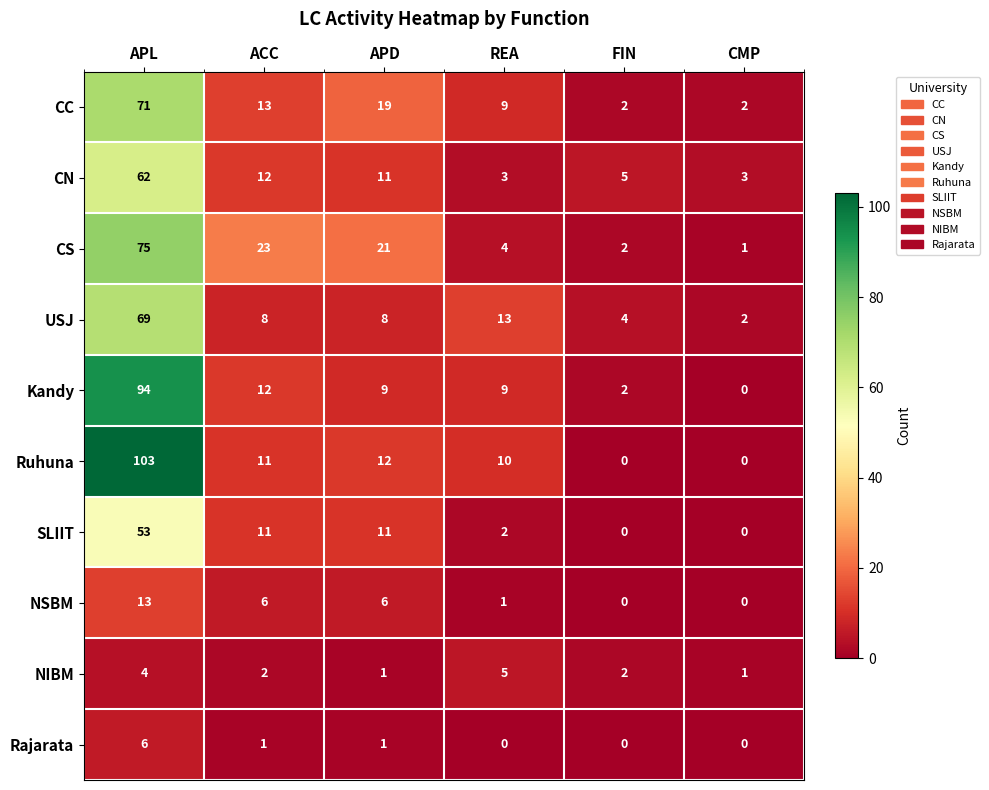

Is it true that NSBM equals 2 at REA?

False